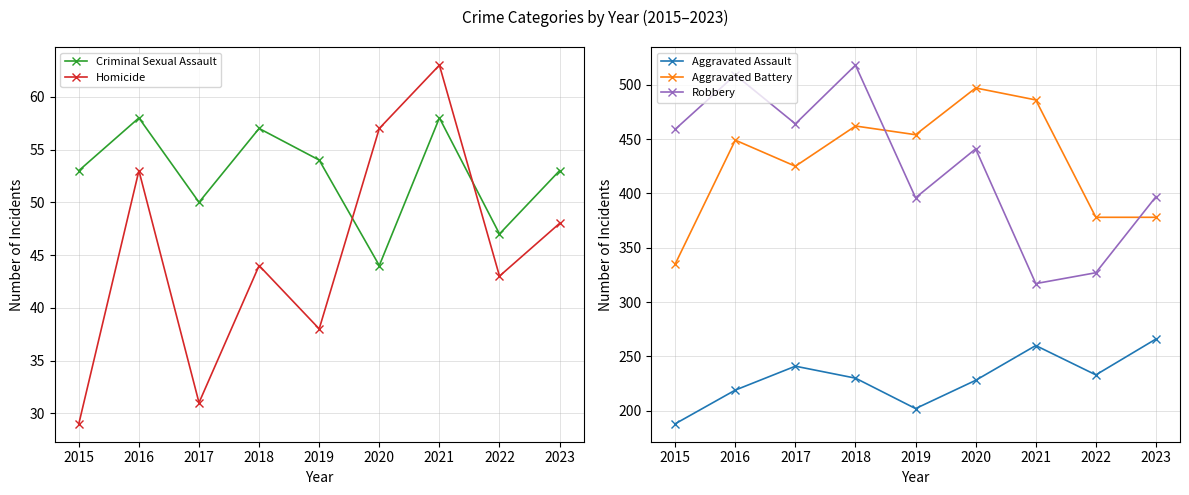

At which category does Criminal Sexual Assault reach its first local valley?

2017